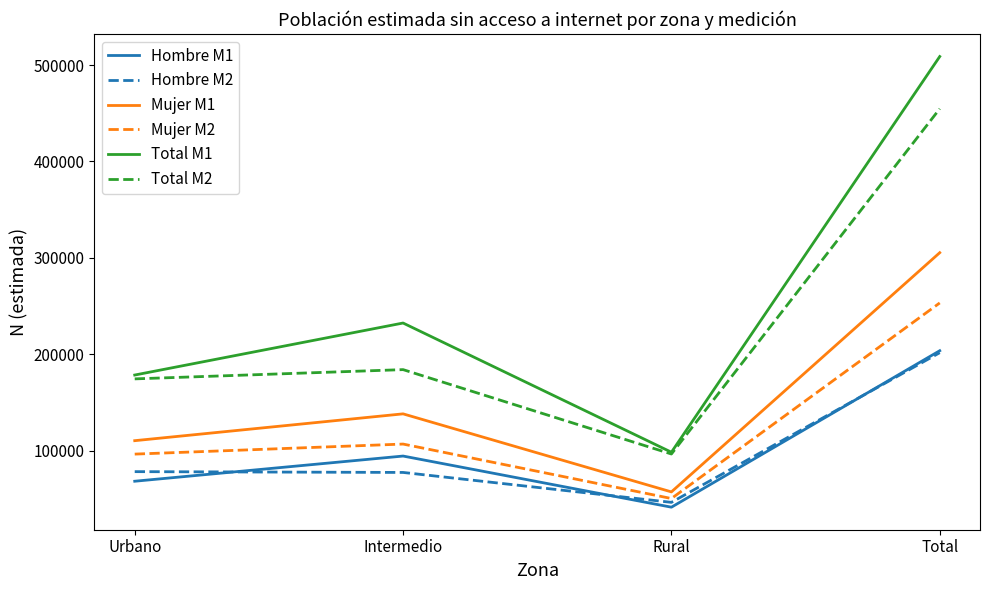

Rank the categories by Hombre M1 value from lowest to highest.

Rural, Urbano, Intermedio, Total